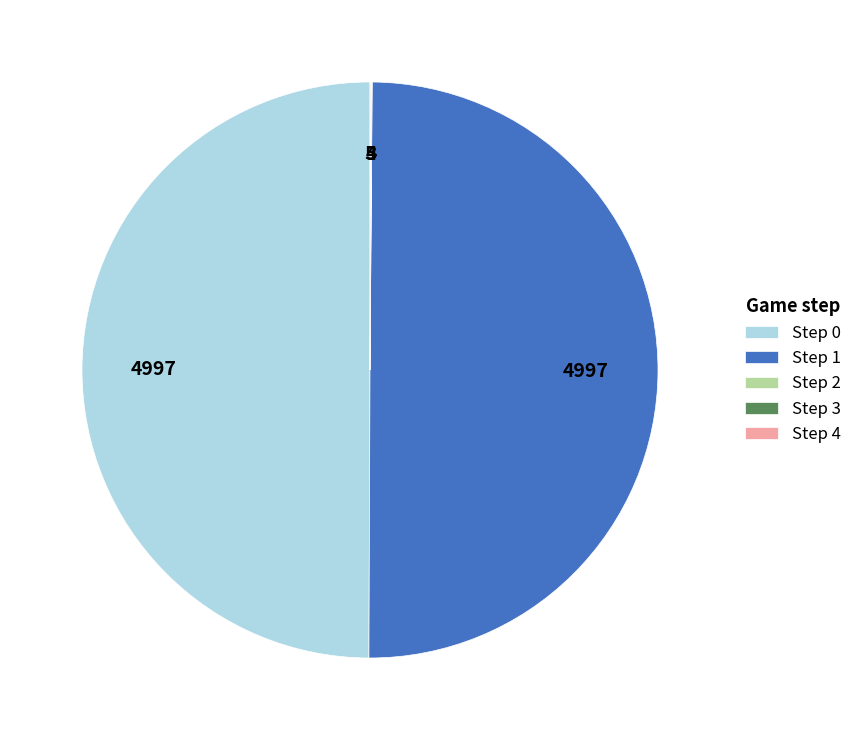

The Step 0 slice represents 50% of the pie. True or false?

True